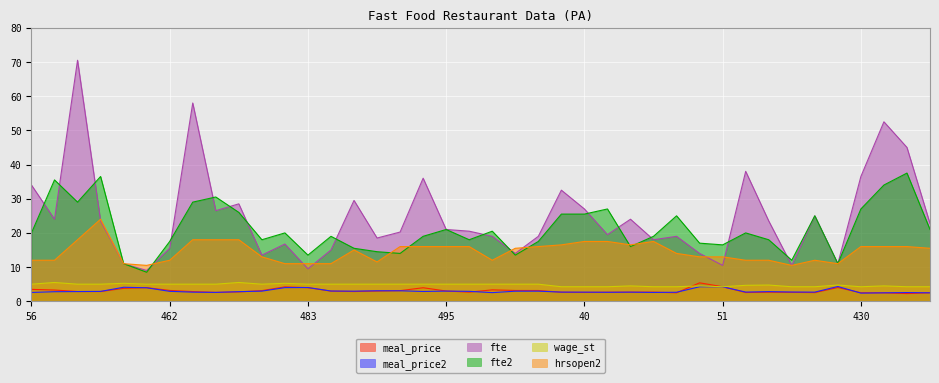

List the labels in order of meal_price value, smallest first.

434, 432, 48, 435, 430, 60, 57, 469, 40, 59, 41, 58, 37, 42, 45, 496, 470, 468, 451, 488, 445, 487, 489, 495, 490, 474, 515, 509, 462, 61, 499, 56, 455, 493, 458, 483, 407, 481, 51, 50